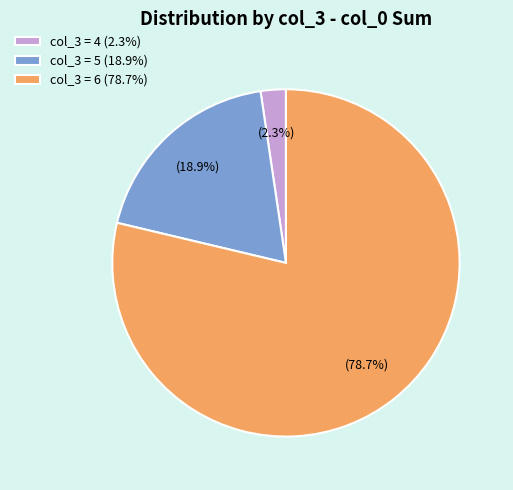

Does col_3 = 6 (78.7%) account for over 50% of the chart?

Yes